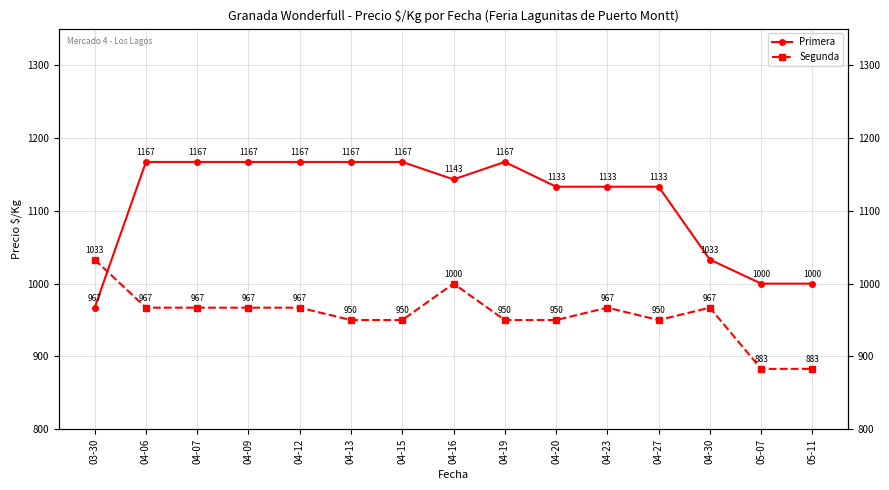

How many categories are shown in the chart?

15